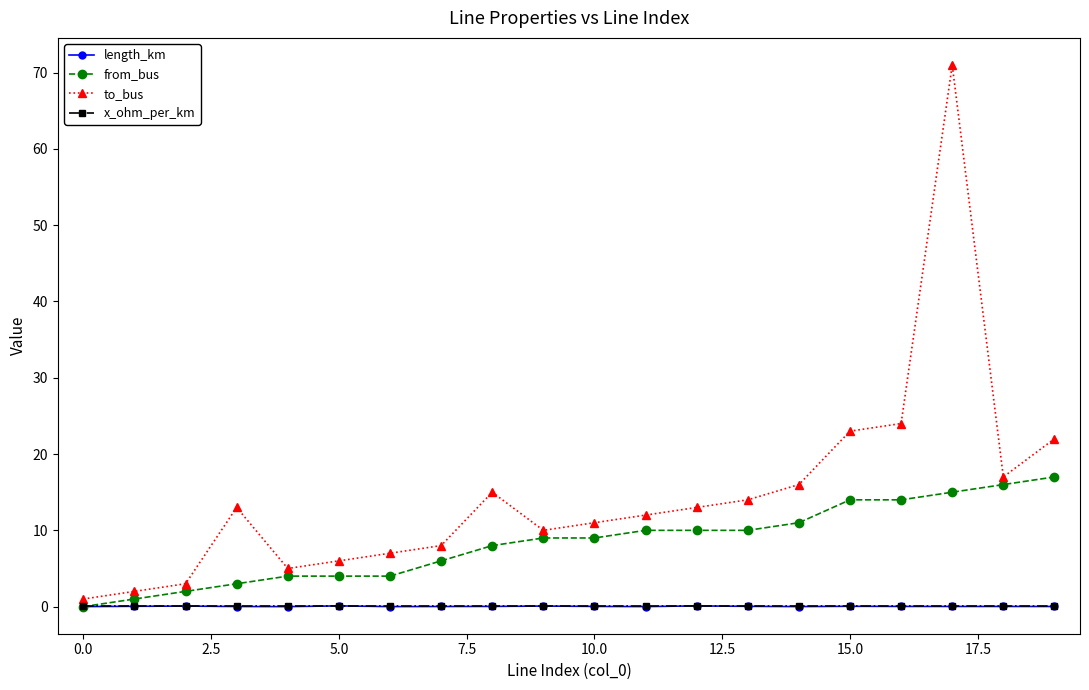

Which series has the largest total across all categories?

to_bus